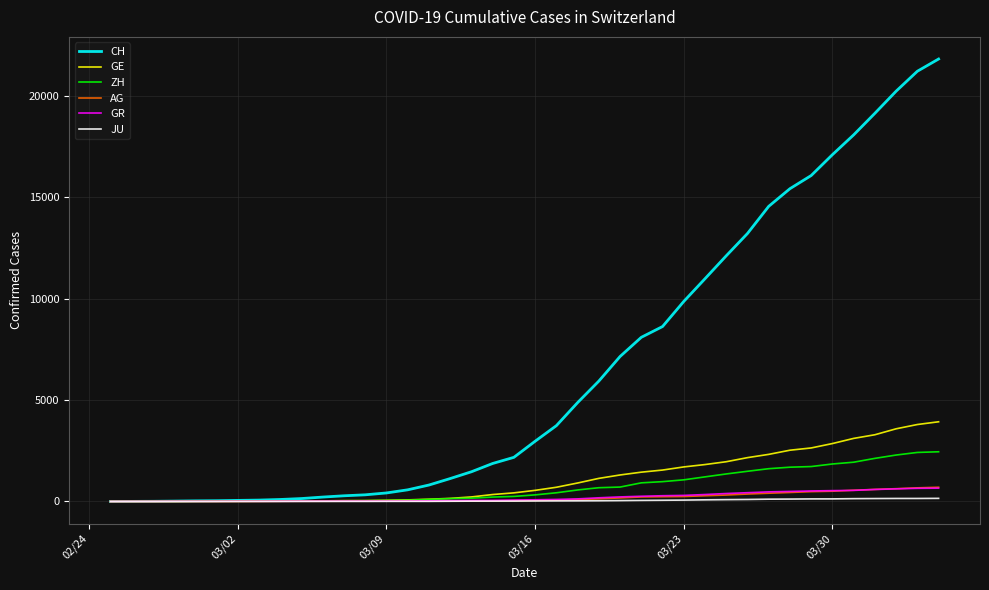

What is the maximum value shown in the chart?

21804